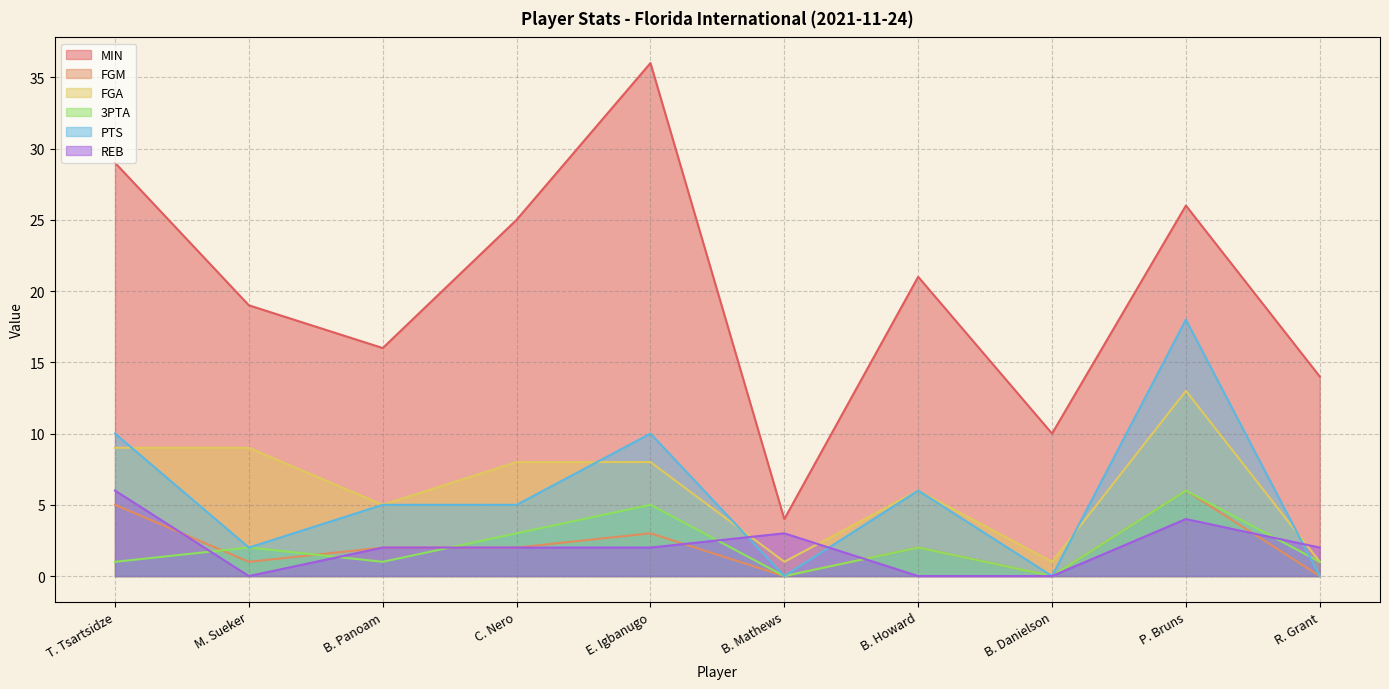

What is the minimum value for FGA?

1